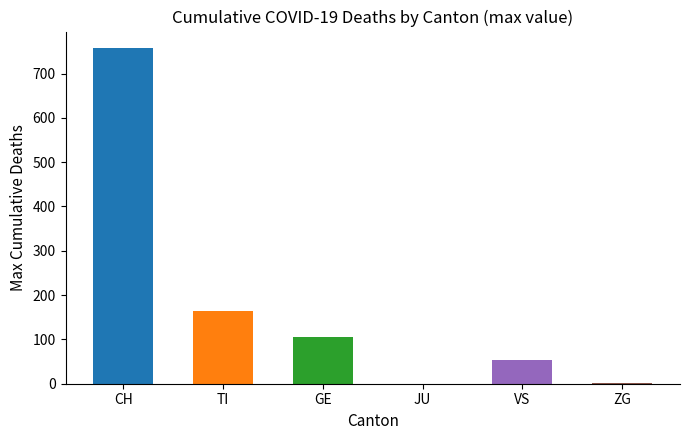

What is the greatest value displayed?

757